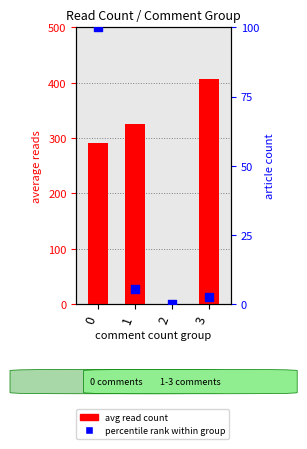

At which category is the sum across all series the highest?

3